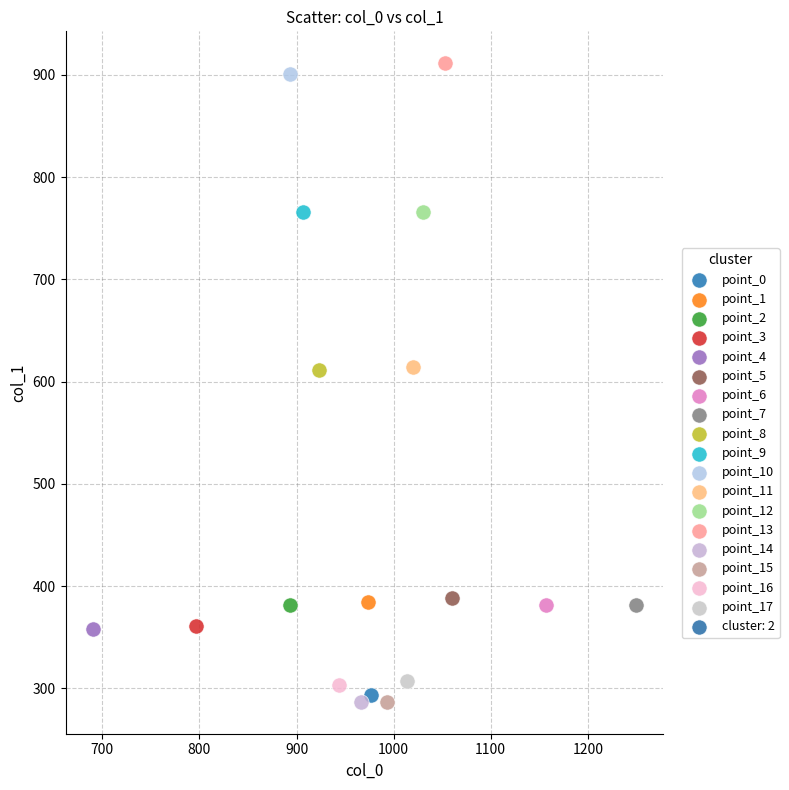

Which series contains the highest Y value?

point_13